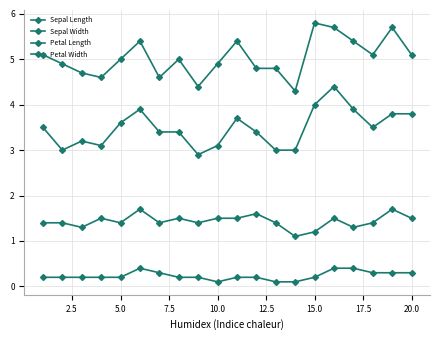

Does the chart display data point markers on the line(s)?

Yes